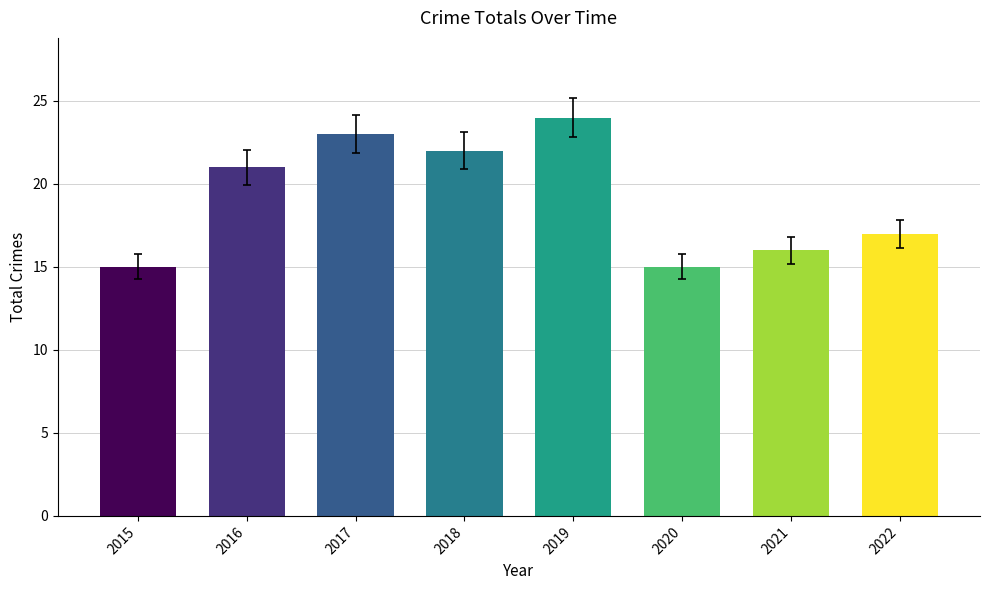

What is the sum of the values at 2016 and 2022?

38